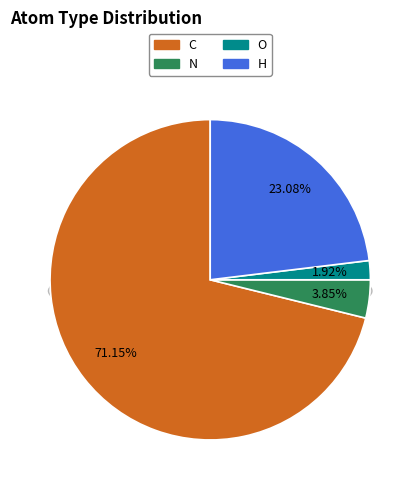

Is there a majority slice in this chart?

Yes